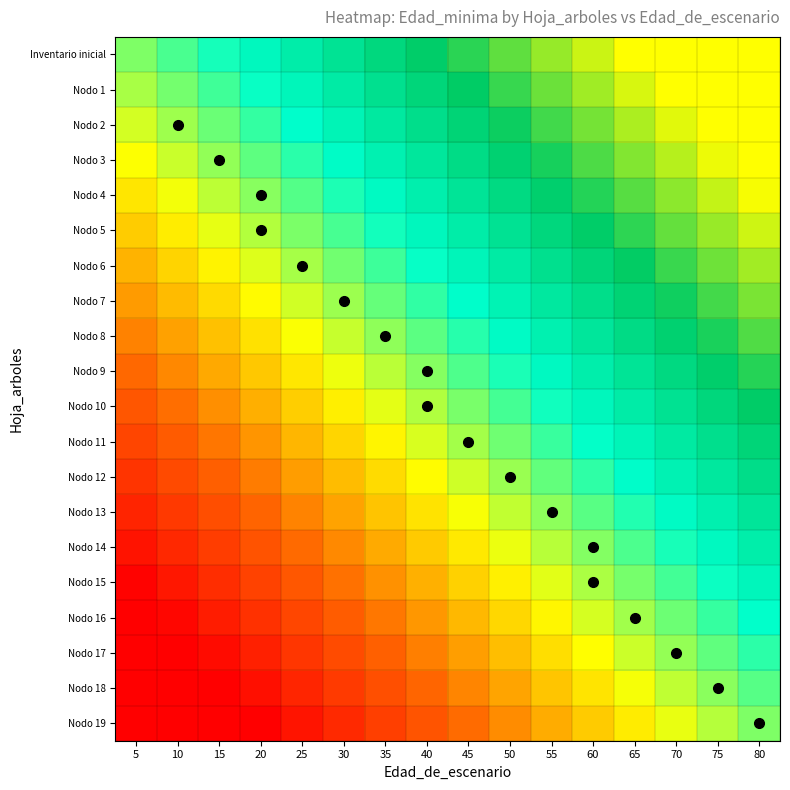

What is the spread (max minus min) of values at 5?

1.0